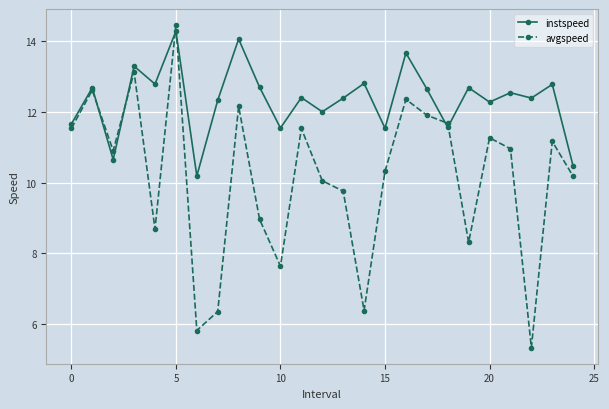

Which series has the largest range (max minus min)?

avgspeed